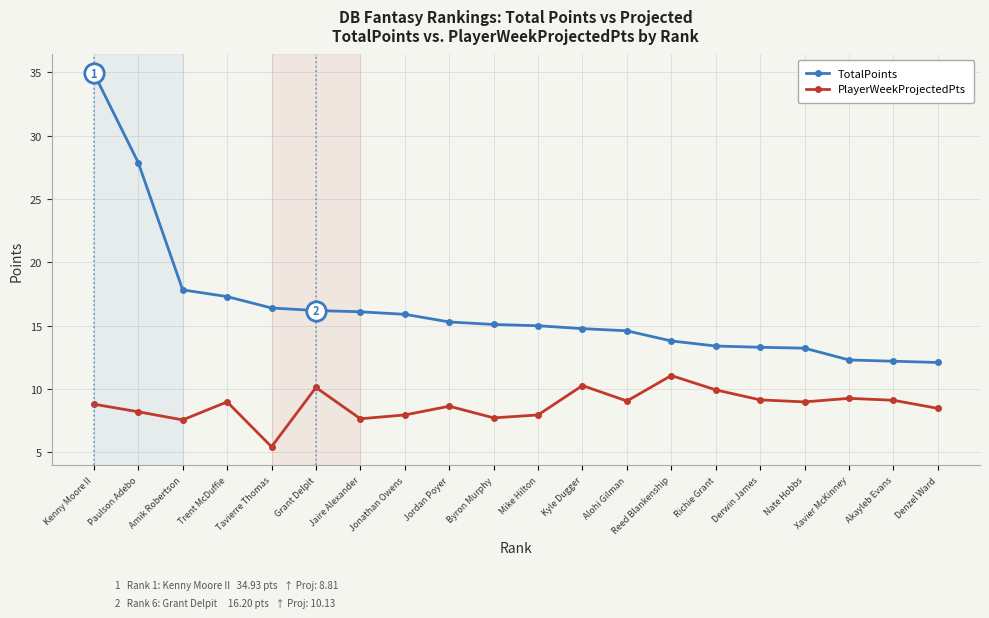

What is the approximate value of TotalPoints at Jonathan Owens?

15.9